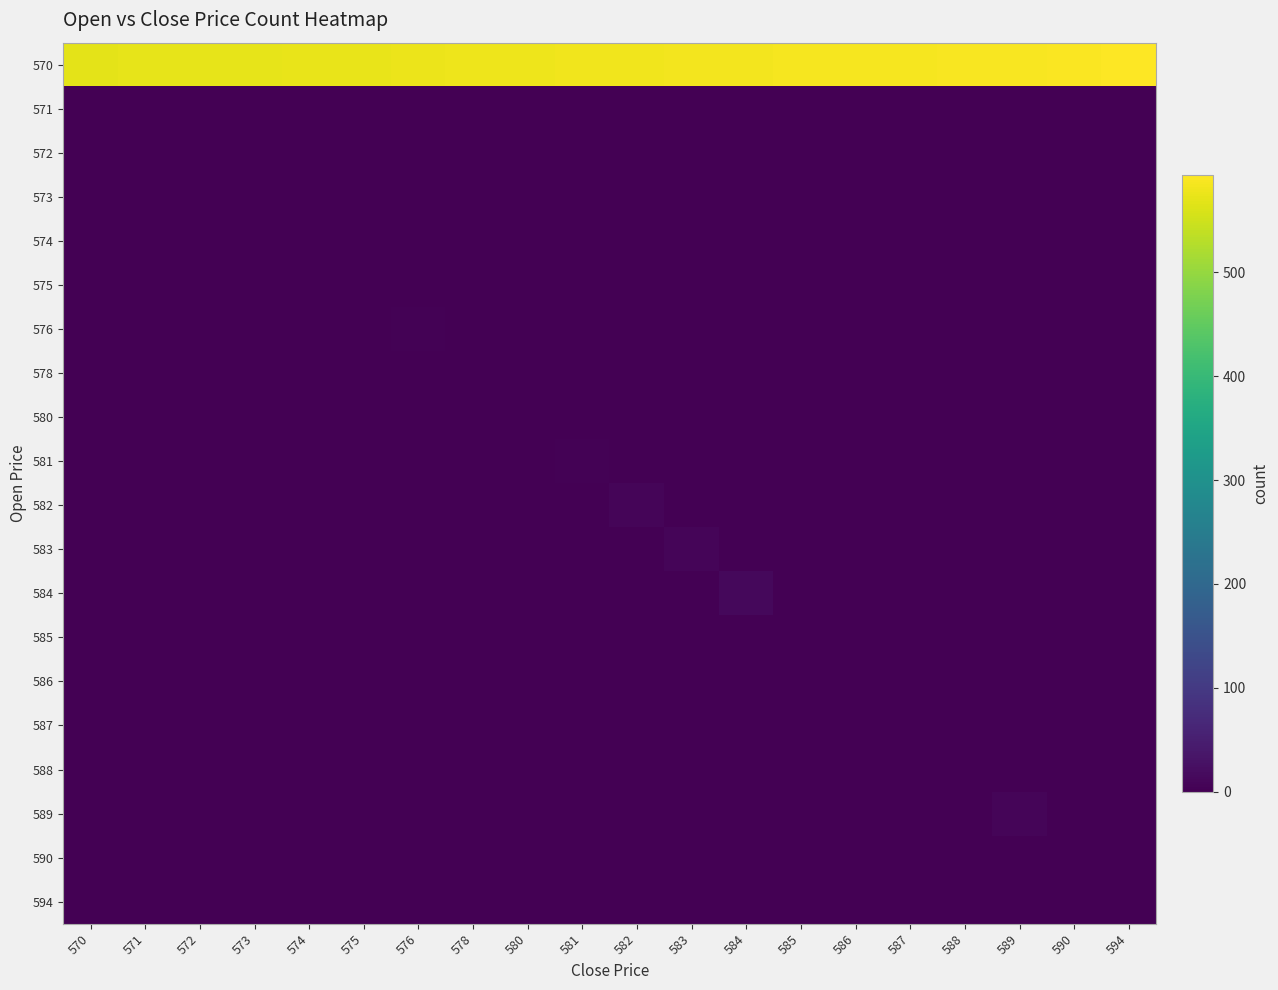

What is the maximum value shown in the chart?

594